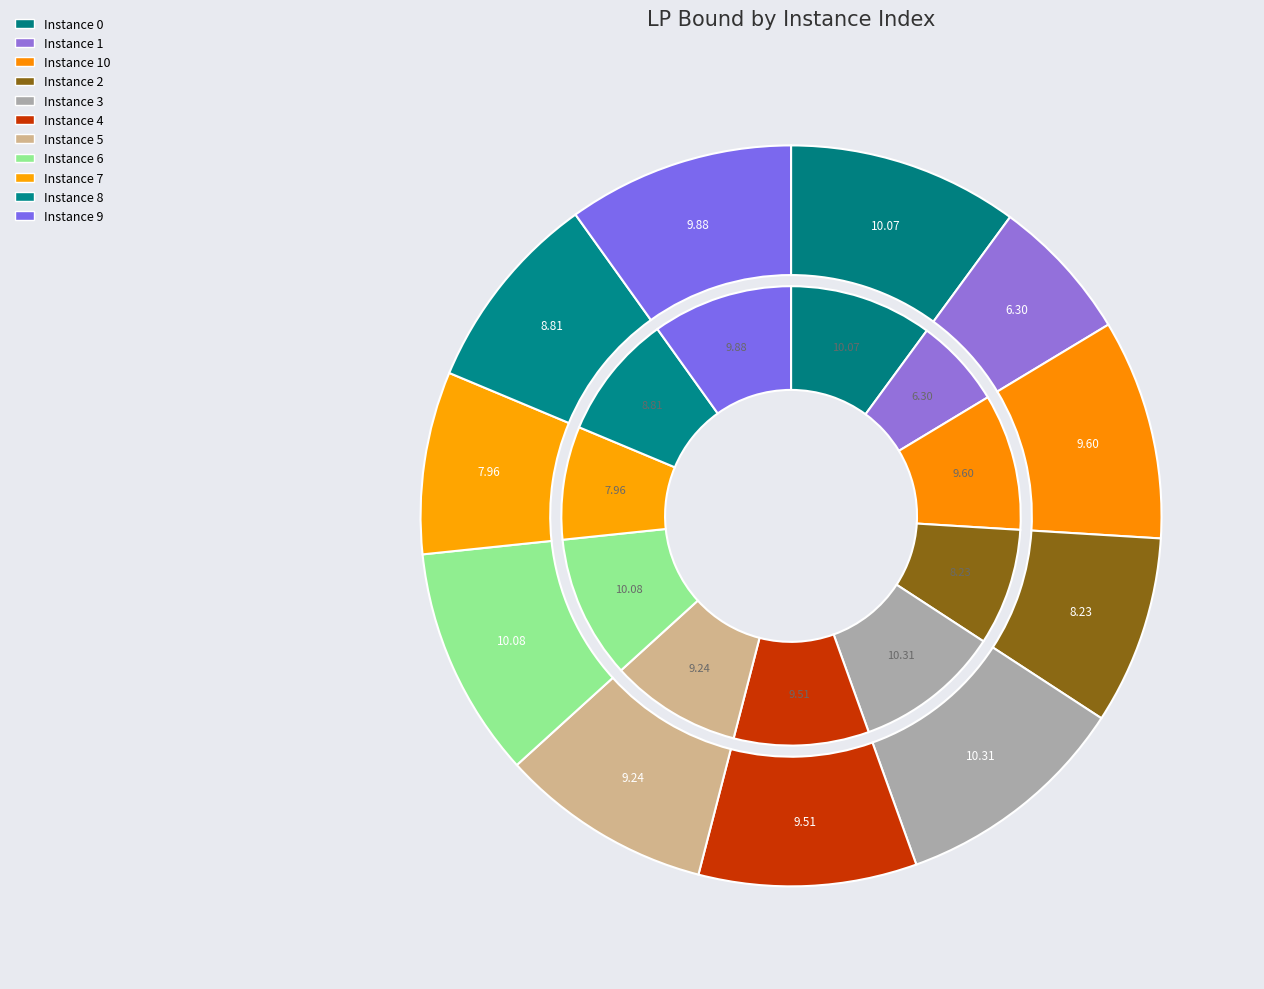

Rank the categories by value from lowest to highest.

1, 7, 2, 8, 5, 4, 10, 9, 0, 6, 3